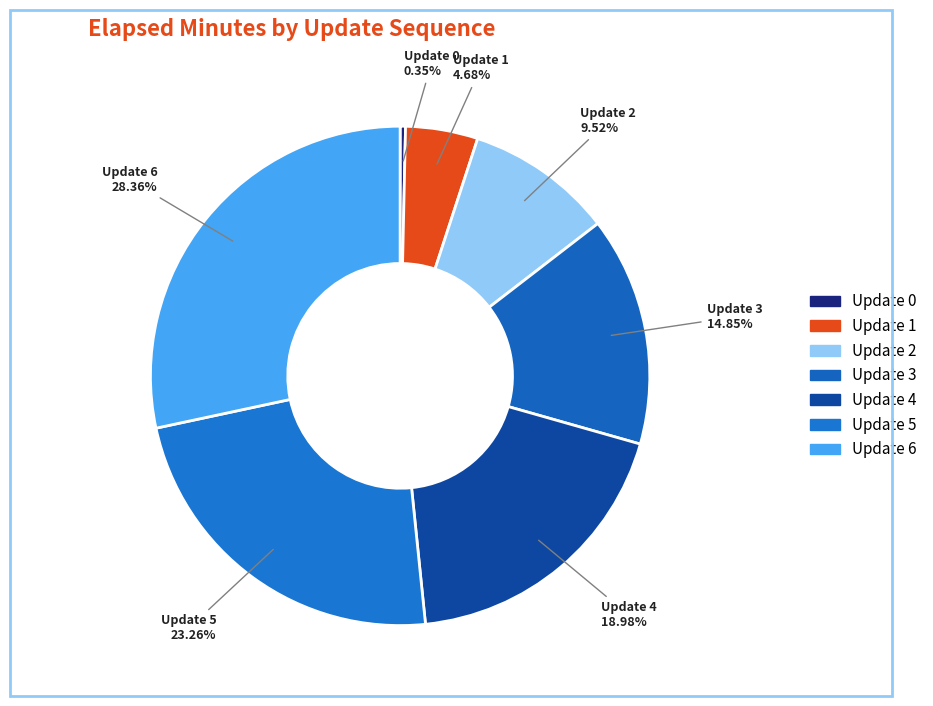

Rank the categories by value from highest to lowest.

Update 6, Update 5, Update 4, Update 3, Update 2, Update 1, Update 0